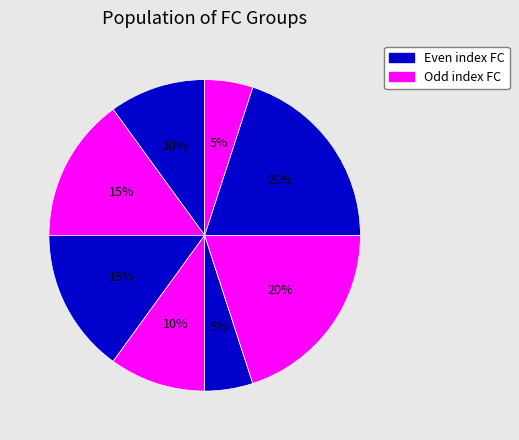

Is there a majority slice in this chart?

No